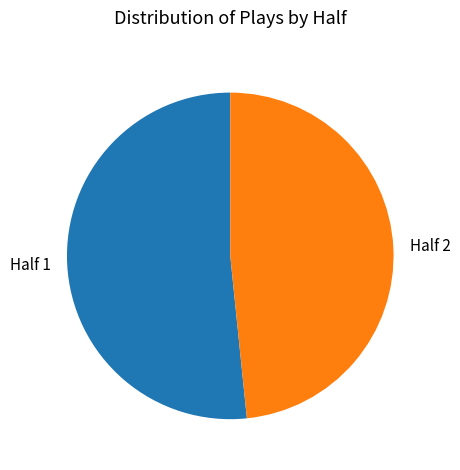

What is the smallest slice in the pie chart?

Half 2